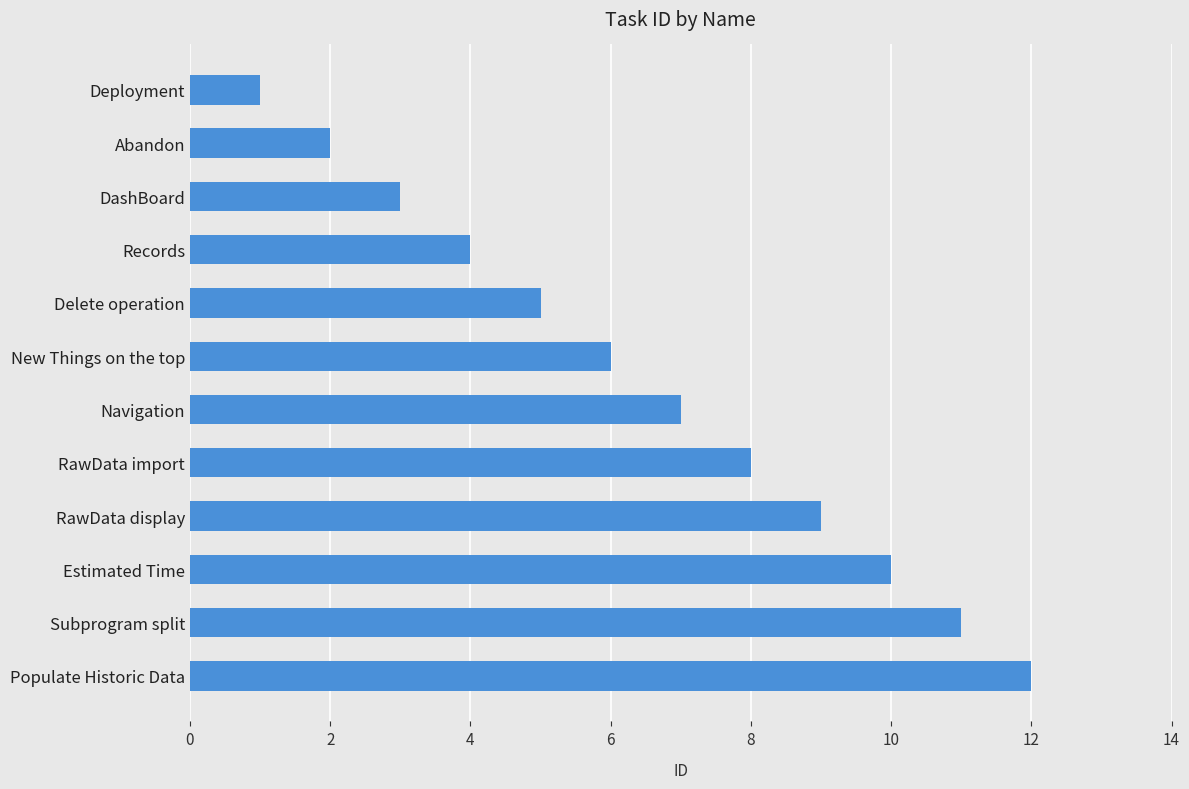

List the labels in order of value, largest first.

Populate Historic Data, Subprogram split, Estimated Time, RawData display, RawData import, Navigation, New Things on the top, Delete operation, Records, DashBoard, Abandon, Deployment